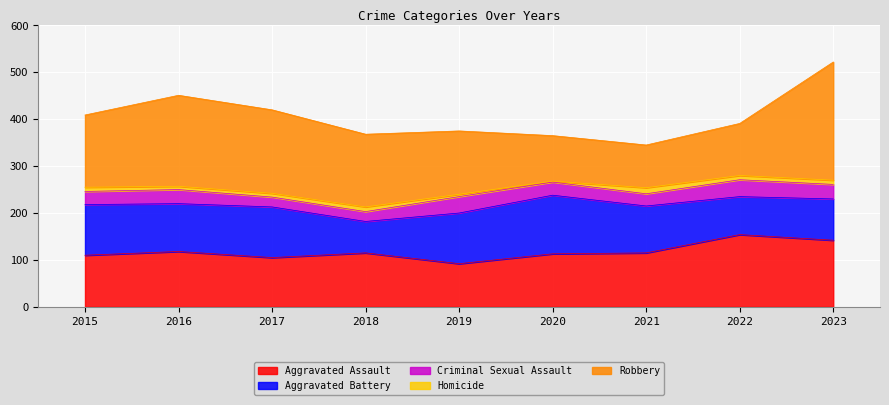

How many values in the Homicide series are below 9?

4